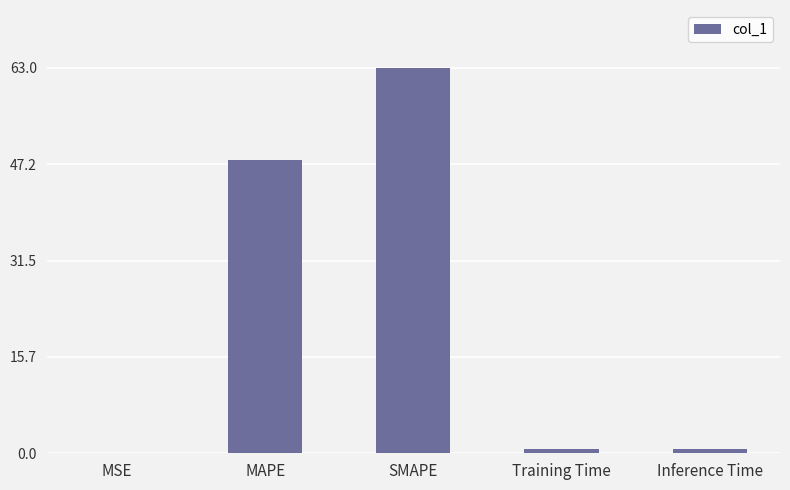

What is the maximum value shown in the chart?

63.0